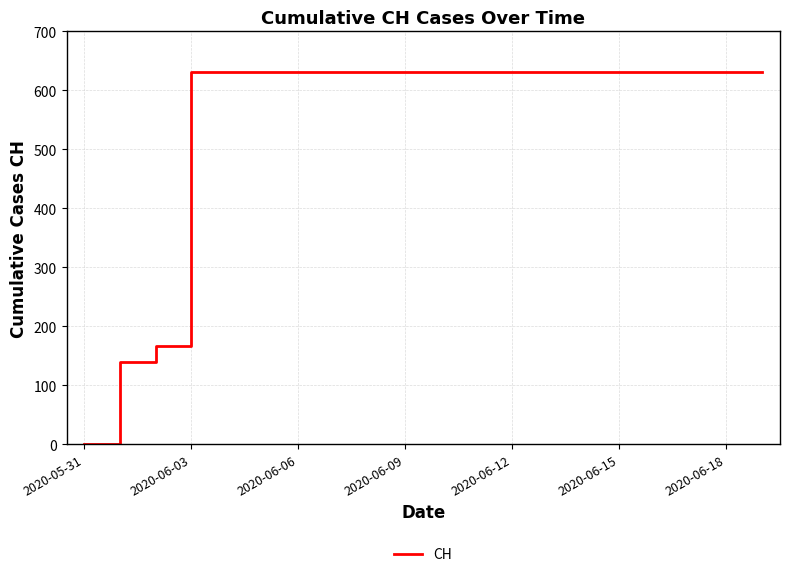

What is the maximum value shown in the chart?

631